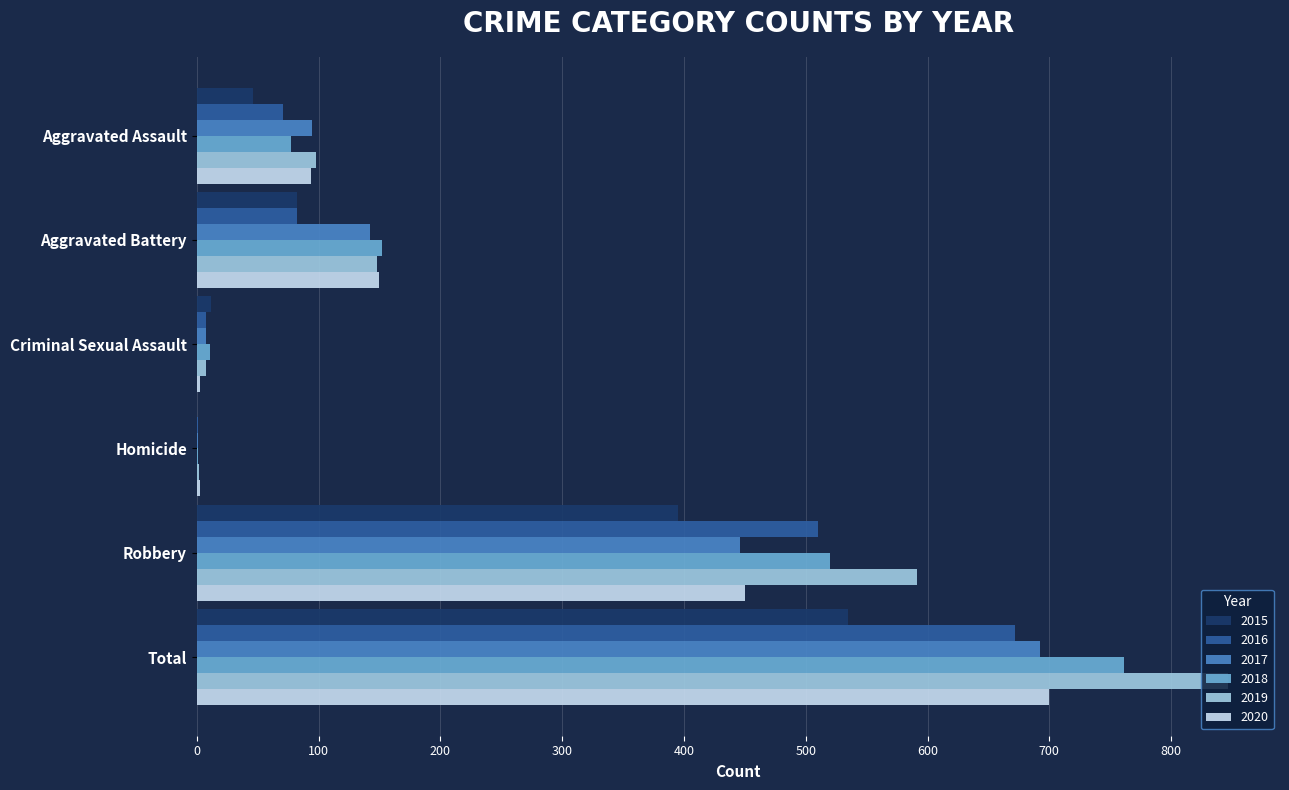

The value of 2020 at Criminal Sexual Assault is 3. True or false?

True